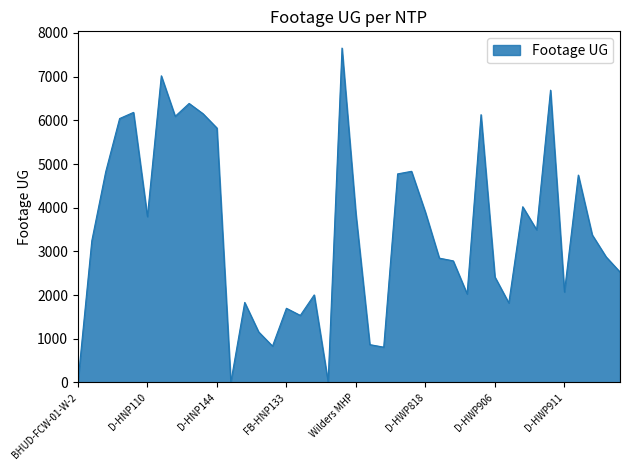

What is the maximum value shown in the chart?

7655